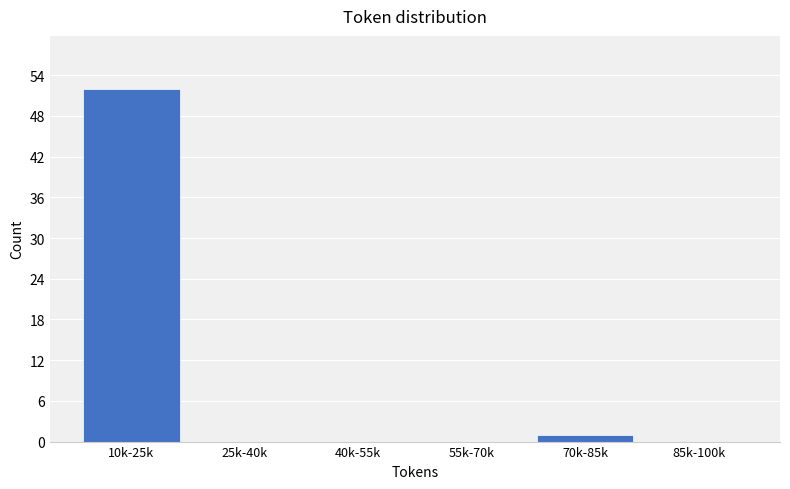

Reading left to right, transcribe all the data shown in this chart.

10k-25k=52	25k-40k=0	40k-55k=0	55k-70k=0	70k-85k=1	85k-100k=0